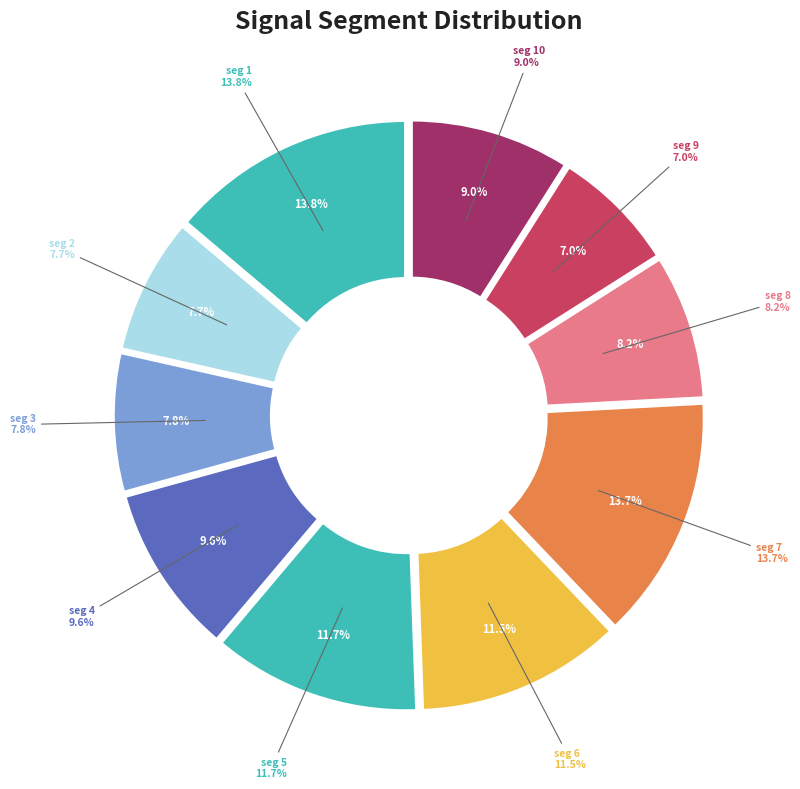

To the nearest percent, what percentage of the pie is signal segment 5?

12%